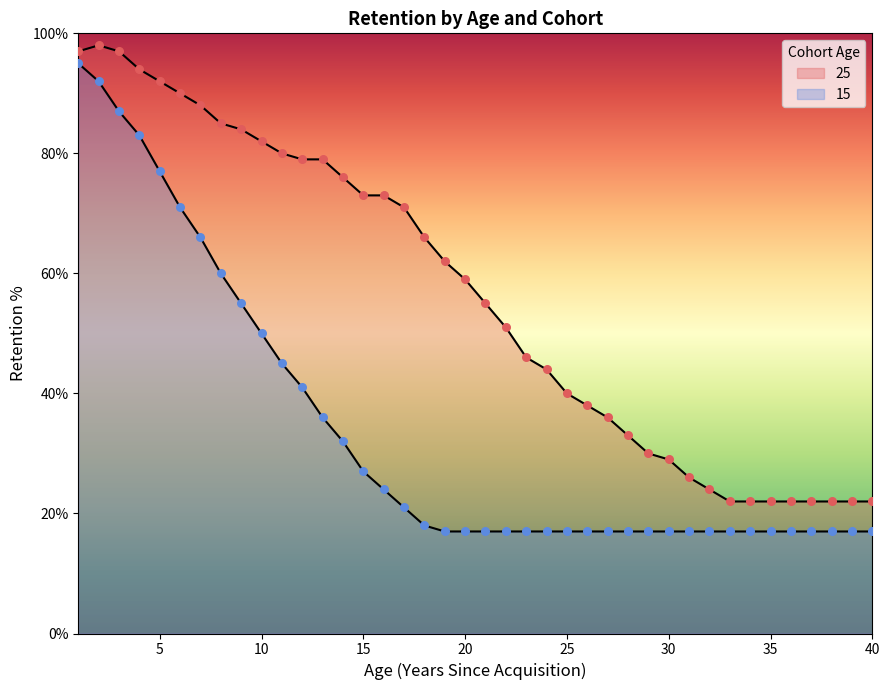

Is the value of 15 at 30 greater than the value of 25 at 28?

No